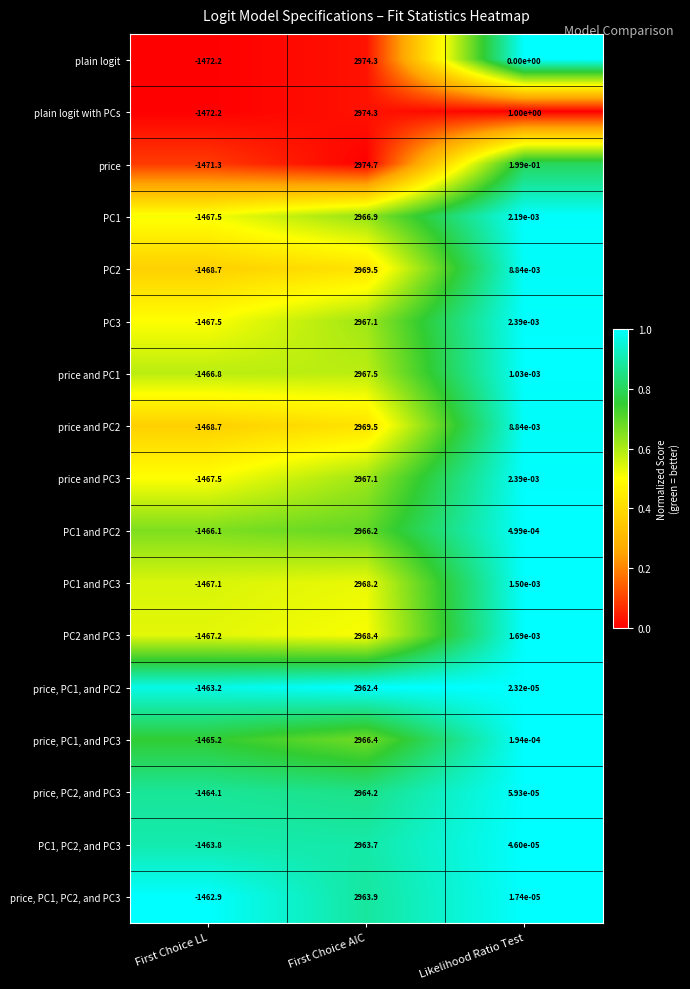

At how many categories does at least one series exceed 0?

2